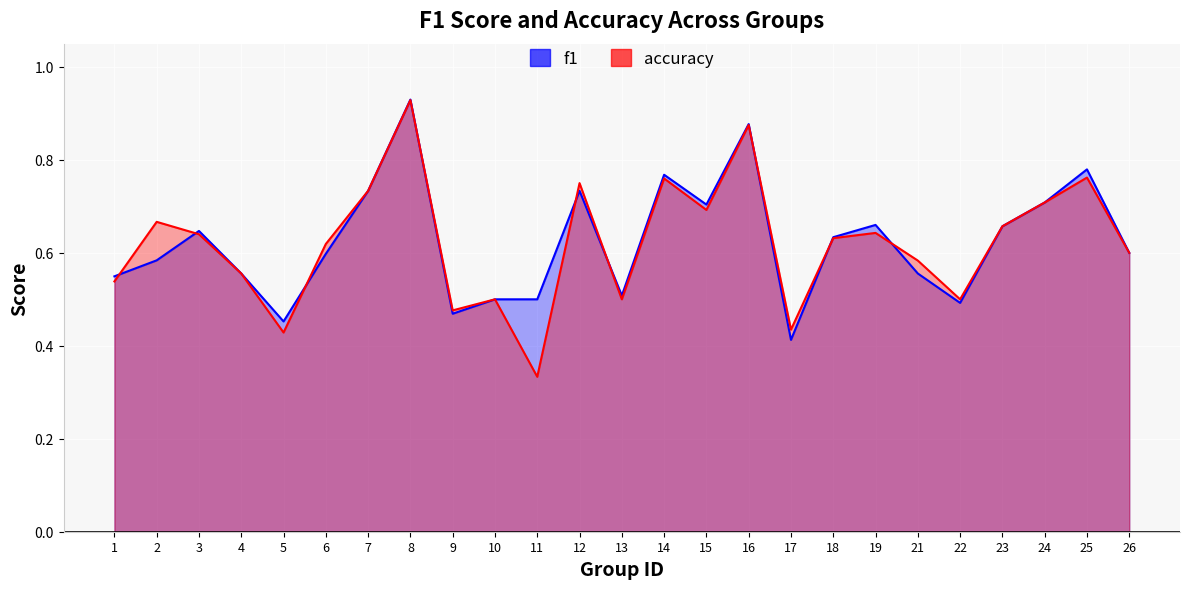

Reading right to left, extract all data points from this chart.

f1: 26=0.6	25=0.8	24=0.7	23=0.7	22=0.5	21=0.6	19=0.7	18=0.6	17=0.4	16=0.9	15=0.7	14=0.8	13=0.5	12=0.7	11=0.5	10=0.5	9=0.5	8=0.9	7=0.7	6=0.6	5=0.5	4=0.6	3=0.6	2=0.6	1=0.5
accuracy: 26=0.6	25=0.8	24=0.7	23=0.7	22=0.5	21=0.6	19=0.6	18=0.6	17=0.4	16=0.9	15=0.7	14=0.8	13=0.5	12=0.8	11=0.3	10=0.5	9=0.5	8=0.9	7=0.7	6=0.6	5=0.4	4=0.6	3=0.6	2=0.7	1=0.5